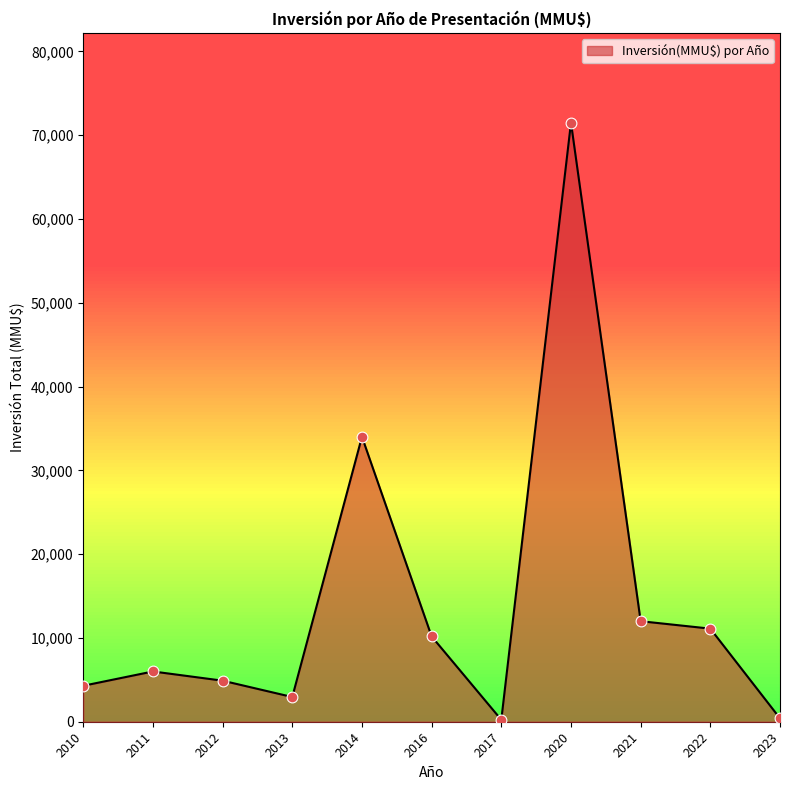

What is the ratio of the value at 2010 to the value at 2013?

1.5